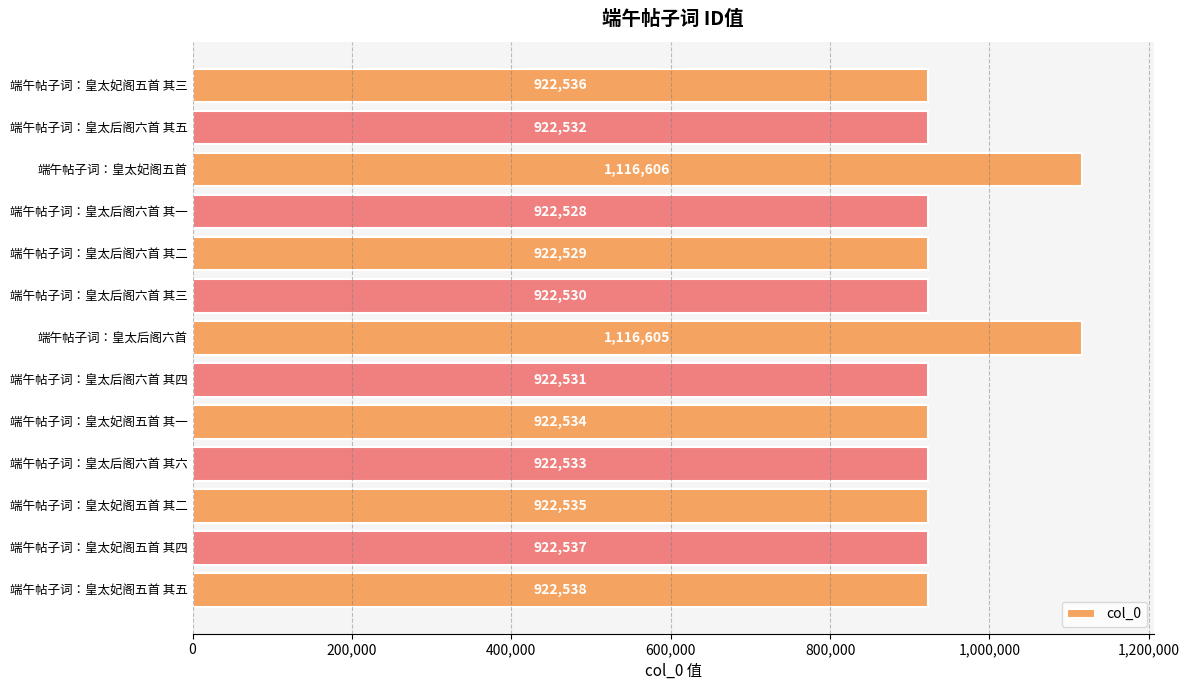

What is the difference between the maximum and minimum values?

194078